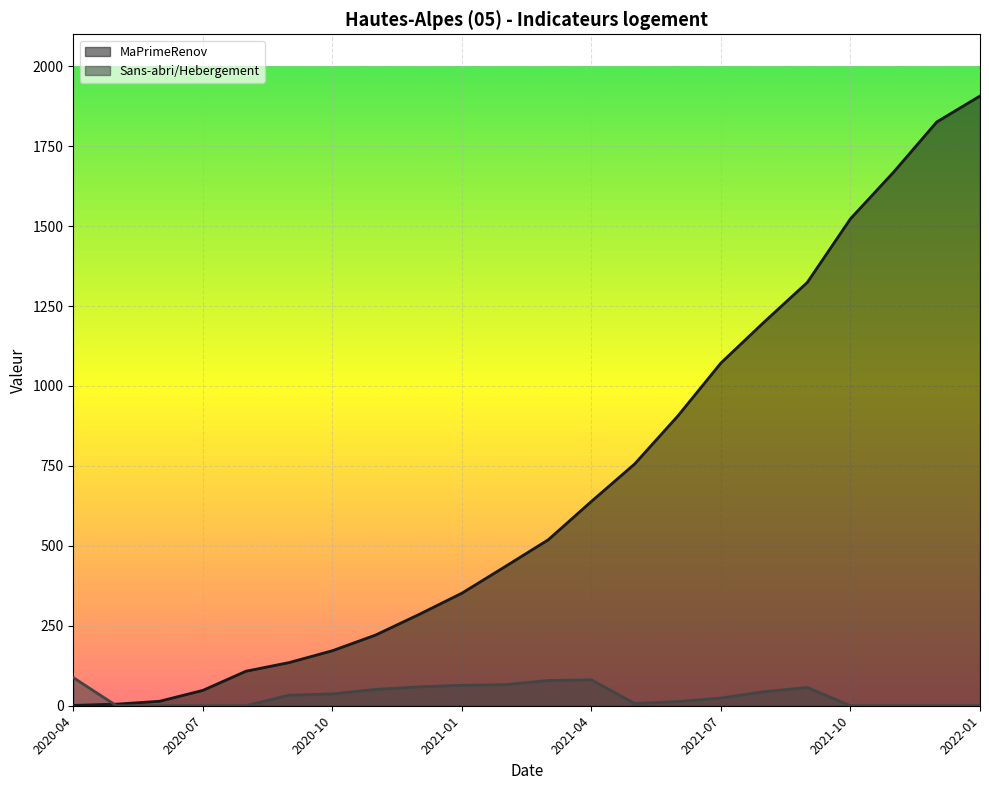

What is the approximate value of Sans-abri/Hebergement at 2021-07, to the nearest 5?

25